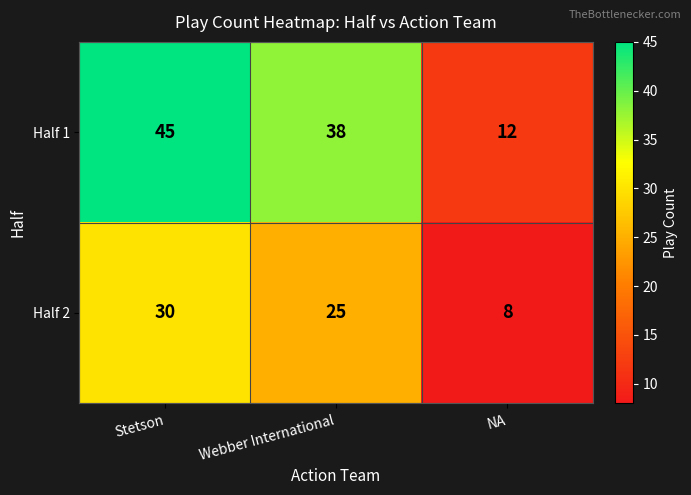

What is the difference between the highest and lowest values at NA?

4